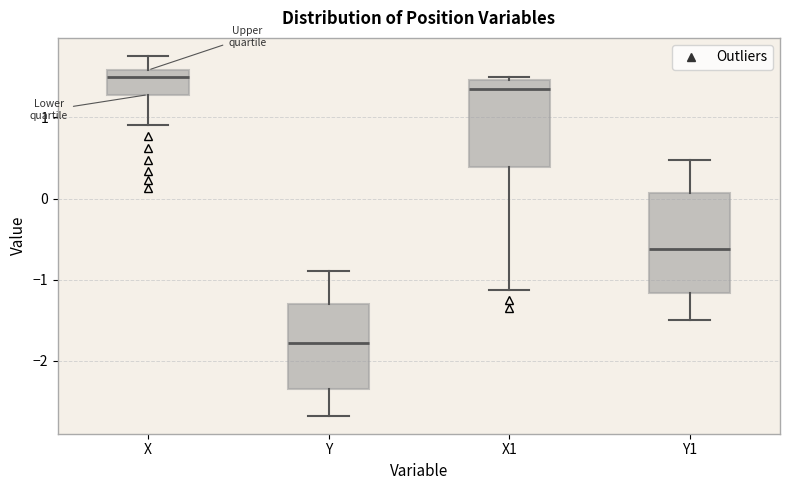

Where does the median line of the box for Y sit on the y-axis? The values are not printed on the chart, so give them approximately, as read against the axis.

-1.8